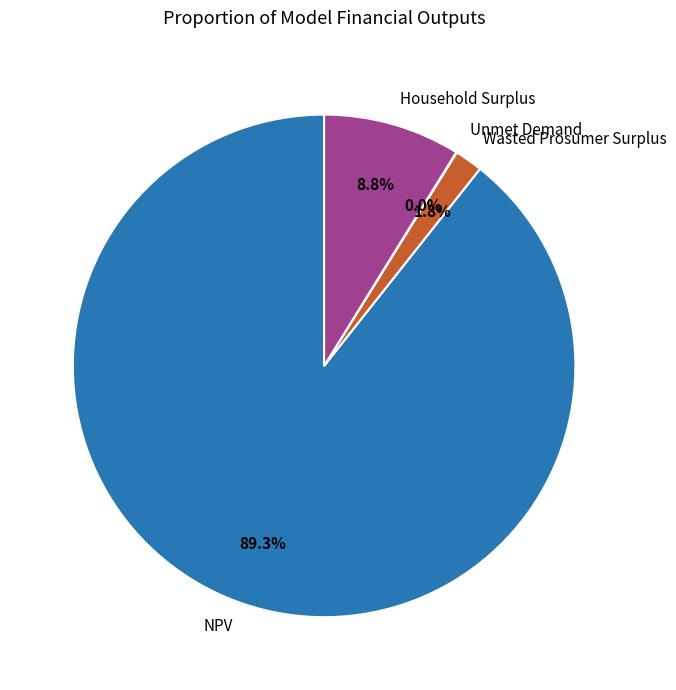

True or false: NPV accounts for 89% of the total.

True